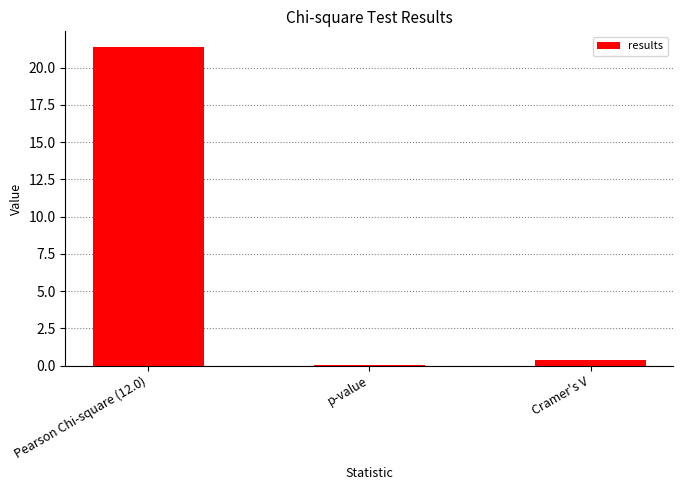

What is the average value?

7.3